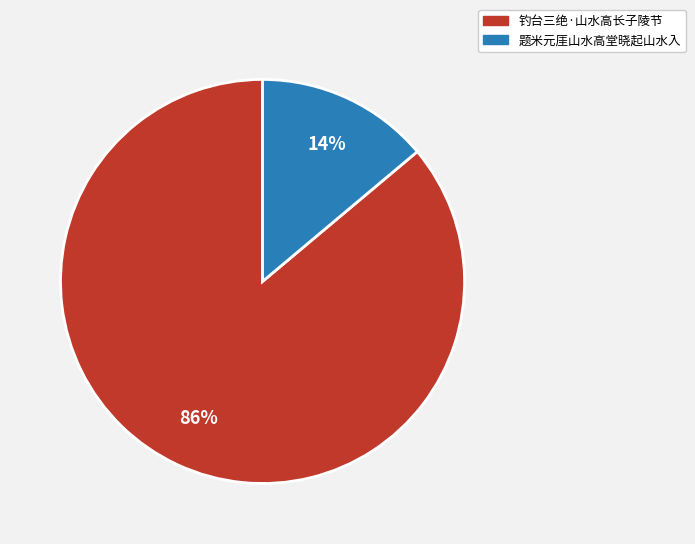

To the nearest percent, what is the combined percentage of 题米元厓山水高堂晓起山水入 and 钓台三绝·山水高长子陵节?

100%